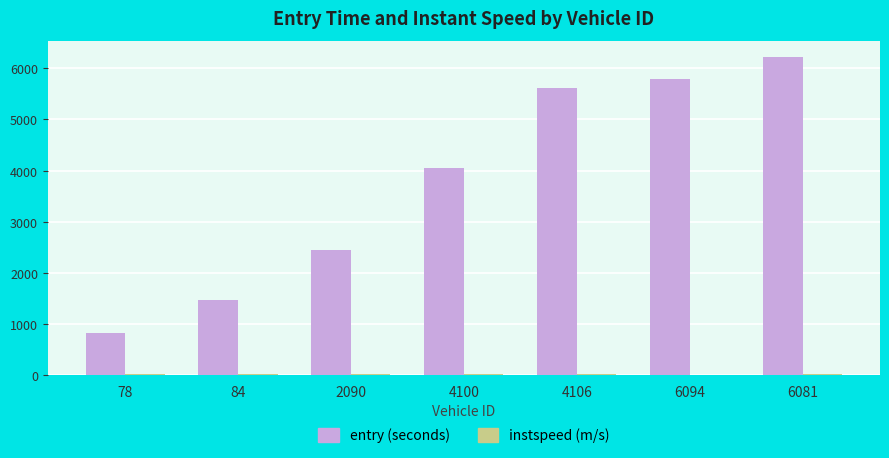

Where is entry (seconds) nearest to the value 3521?

4100